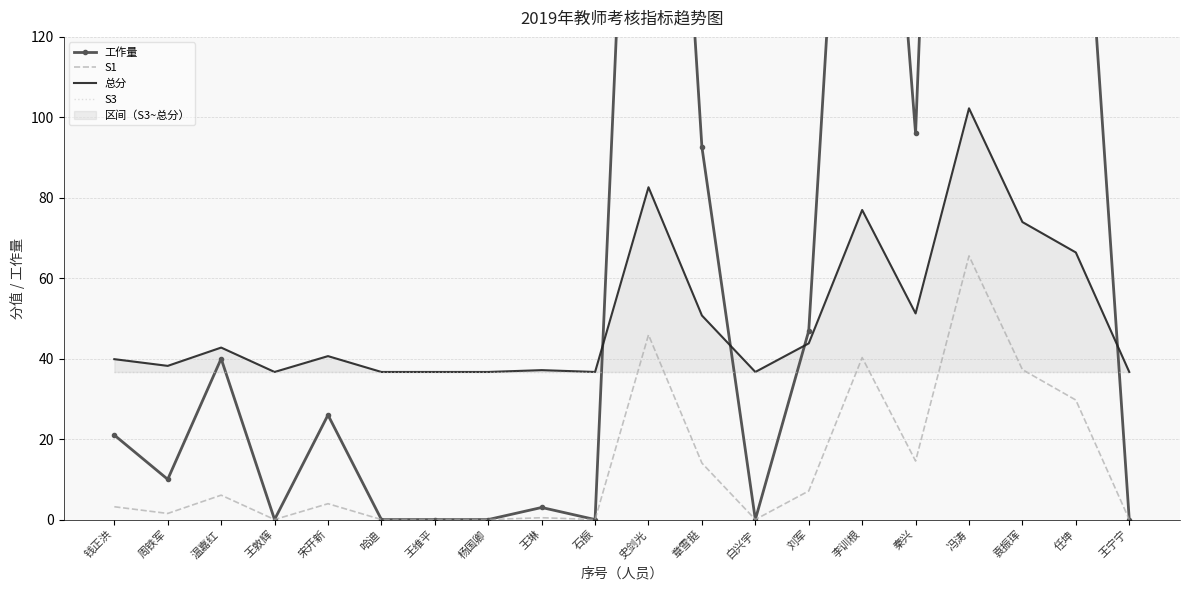

True or false: S1 and 总分 intersect in this chart.

False